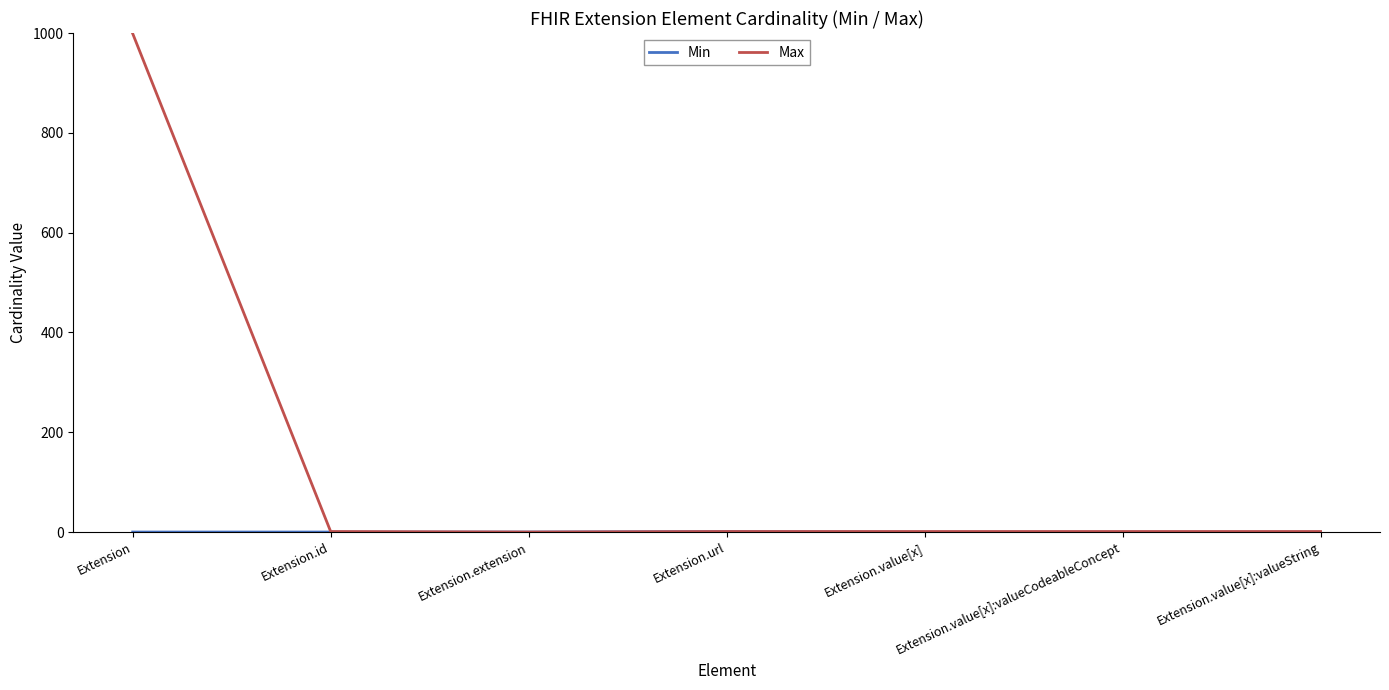

Which series has the largest range (max minus min)?

Max